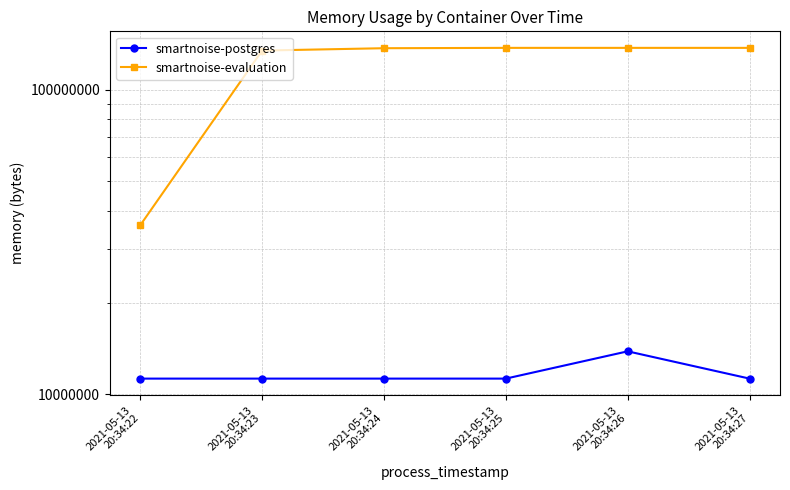

Reading left to right, extract all data points from this chart.

smartnoise-postgres: 2021-05-13
20:34:22=11268096	2021-05-13
20:34:23=11268096	2021-05-13
20:34:24=11268096	2021-05-13
20:34:25=11268096	2021-05-13
20:34:26=13848576	2021-05-13
20:34:27=11268096
smartnoise-evaluation: 2021-05-13
20:34:22=35913728	2021-05-13
20:34:23=134492160	2021-05-13
20:34:24=136904704	2021-05-13
20:34:25=137261056	2021-05-13
20:34:26=137261056	2021-05-13
20:34:27=137261056